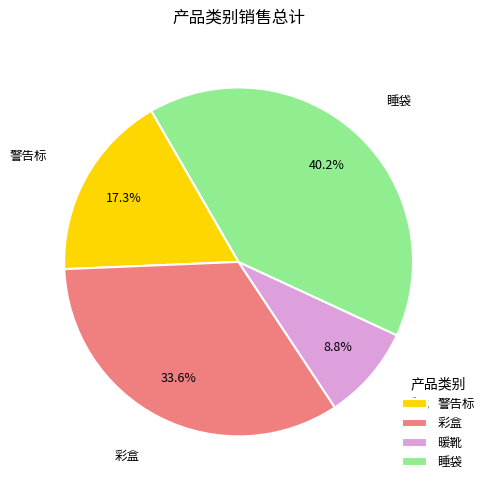

To the nearest percent, what is the average slice percentage?

25%